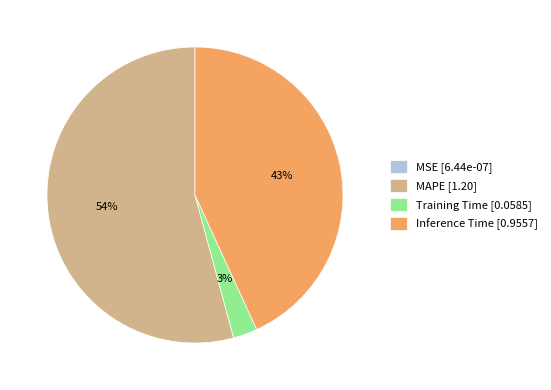

Which has a higher value, Training Time [0.0585] or Inference Time [0.9557]?

Inference Time [0.9557]